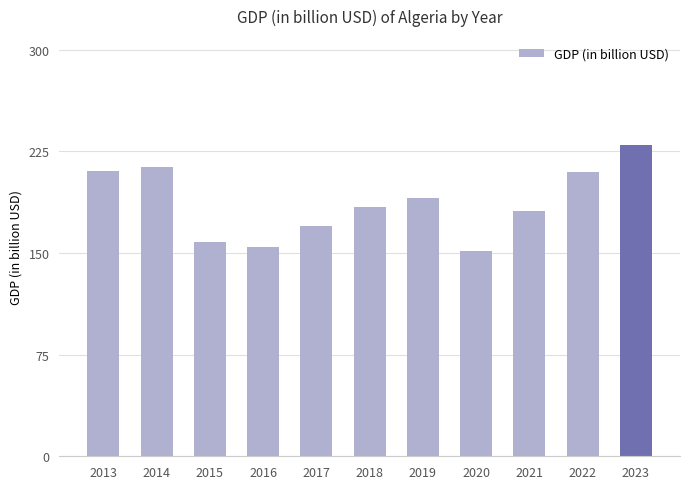

What is the change in value from 2019 to 2023?

+39.6